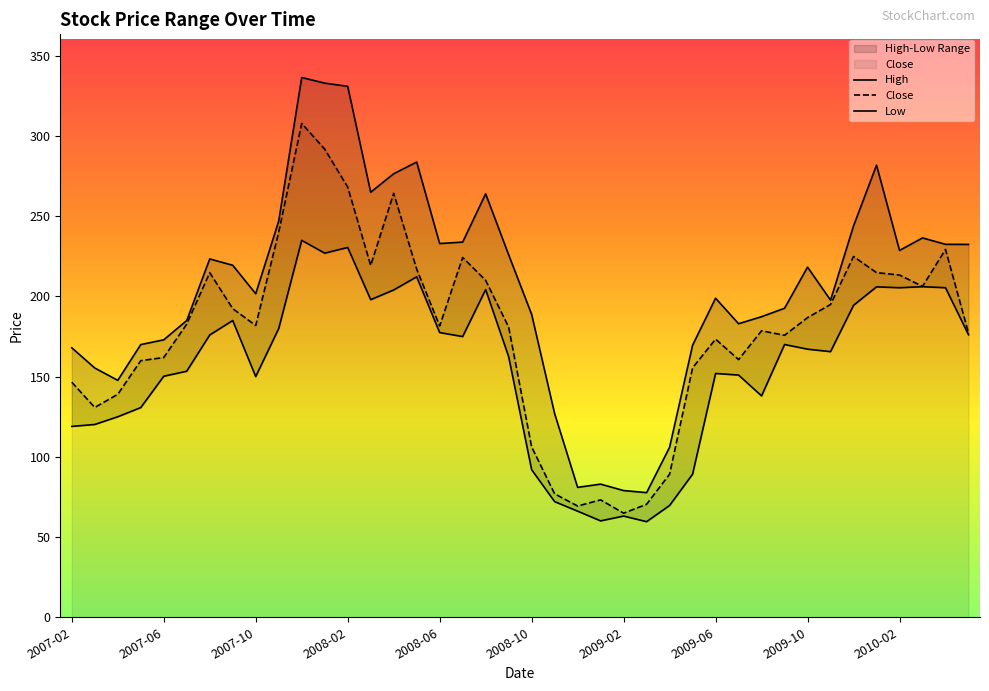

List the labels in order of Close value, largest first.

2007-12, 2008-01, 2008-02, 2008-04, 2007-11, 2010-04, 2009-12, 2008-07, 2008-03, 2008-05, 2007-08, 2010-01, 2010-02, 2008-08, 2010-03, 2009-11, 2007-09, 2009-10, 2007-07, 2007-10, 2008-06, 2008-09, 2009-08, 2010-05, 2009-09, 2009-06, 2007-06, 2009-07, 2007-05, 2009-05, 2007-02, 2007-04, 2007-03, 2008-10, 2009-04, 2008-11, 2009-01, 2009-03, 2008-12, 2009-02